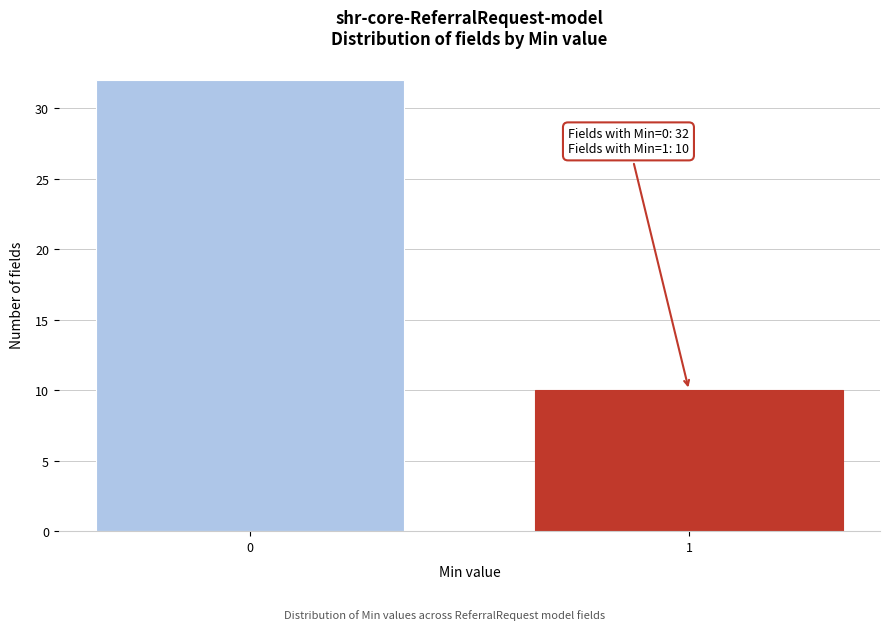

Reading right to left, transcribe all the data shown in this chart.

1=10	0=32